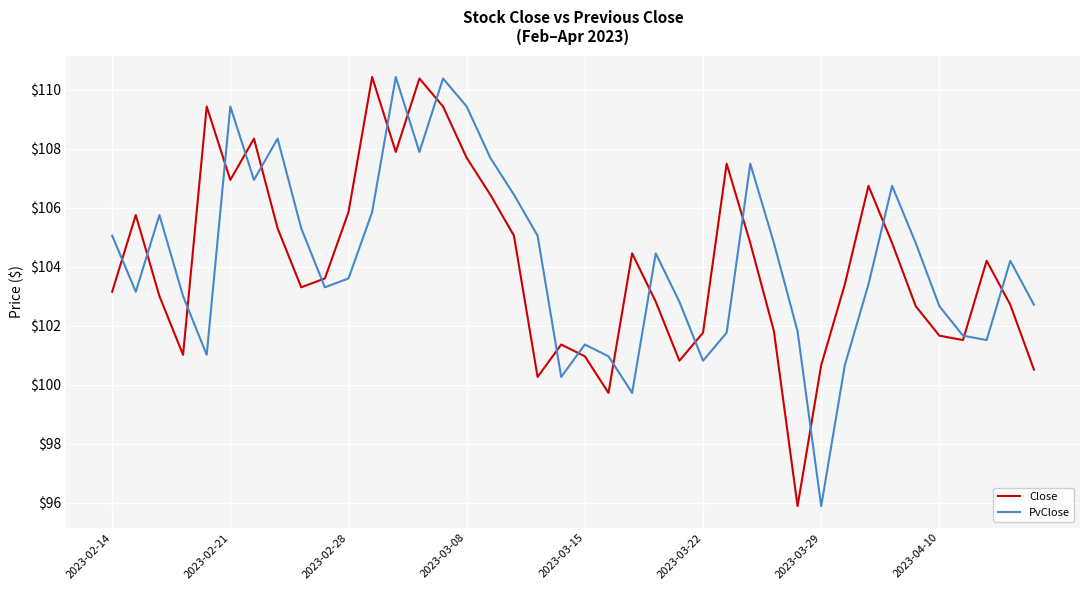

What is the greatest value displayed?

110.4